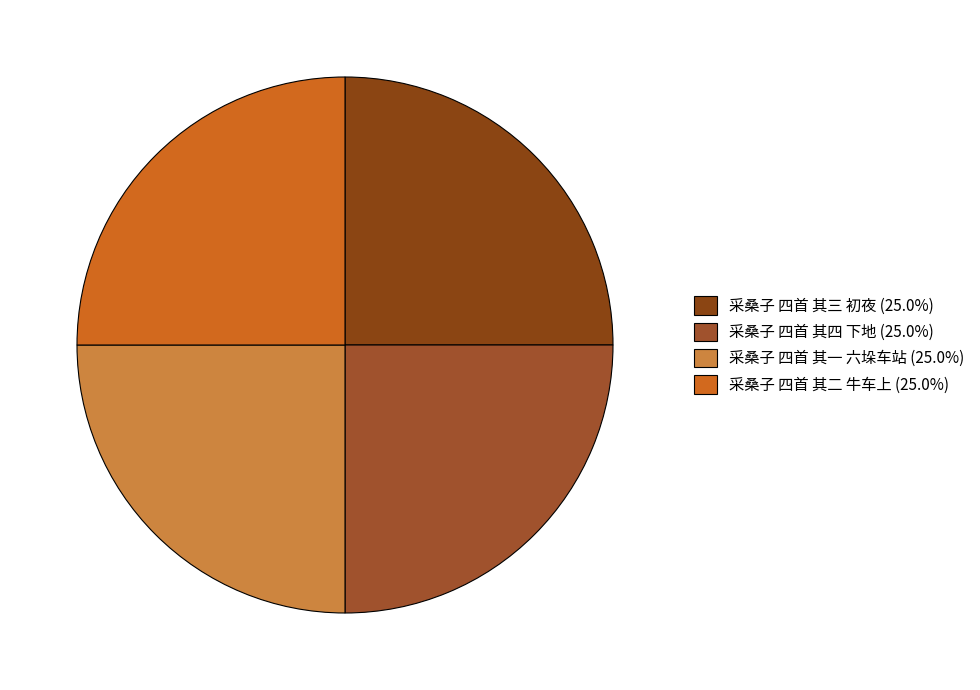

Rank the categories by value from highest to lowest.

采桑子 四首 其四 下地, 采桑子 四首 其三 初夜, 采桑子 四首 其二 牛车上, 采桑子 四首 其一 六垛车站